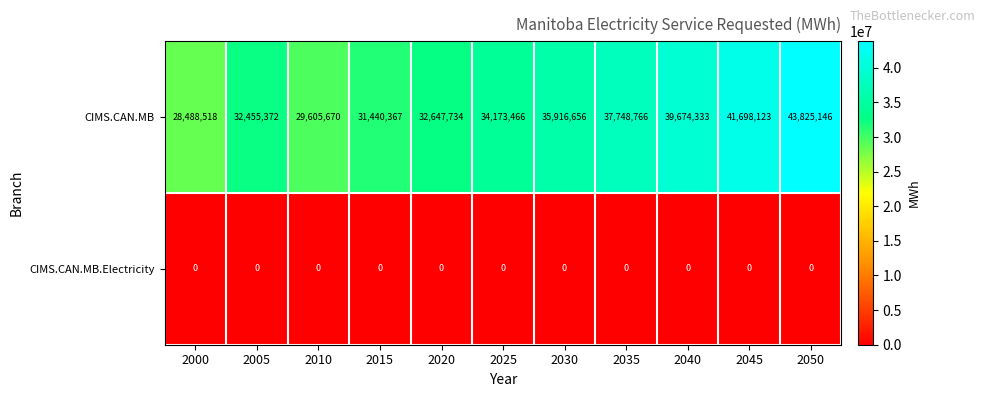

Rank the series by their average value, from highest to lowest.

CIMS.CAN.MB, CIMS.CAN.MB.Electricity